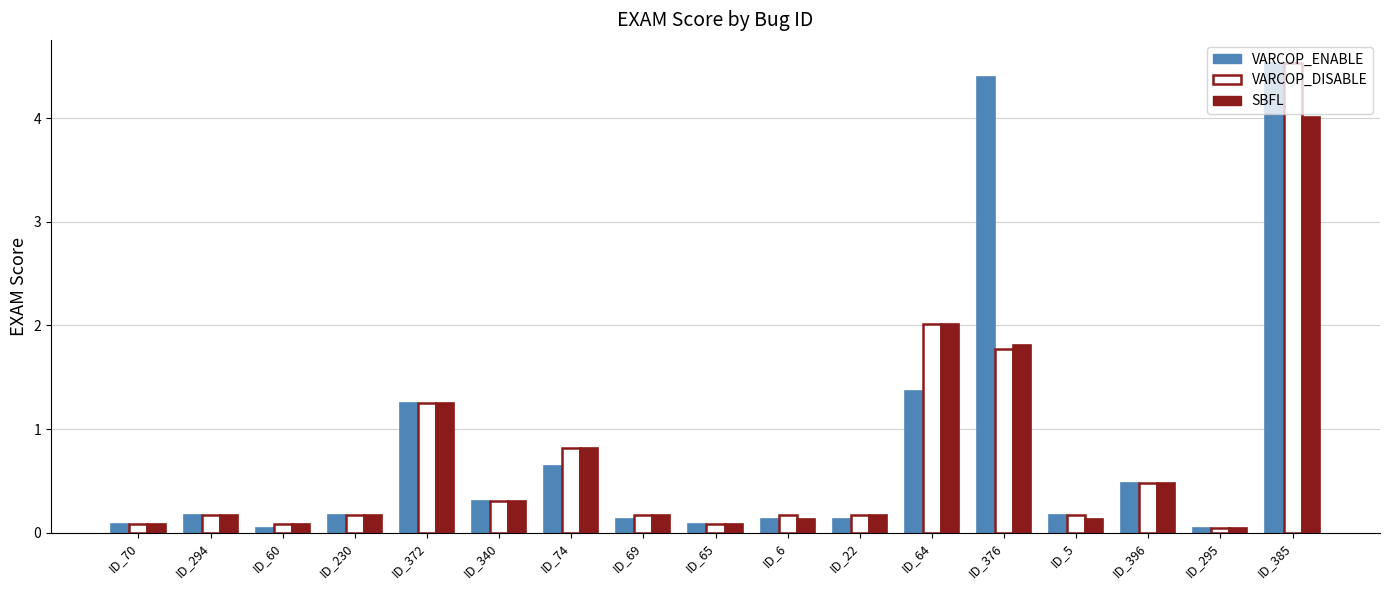

What is the total value across all series at ID_22?

0.5